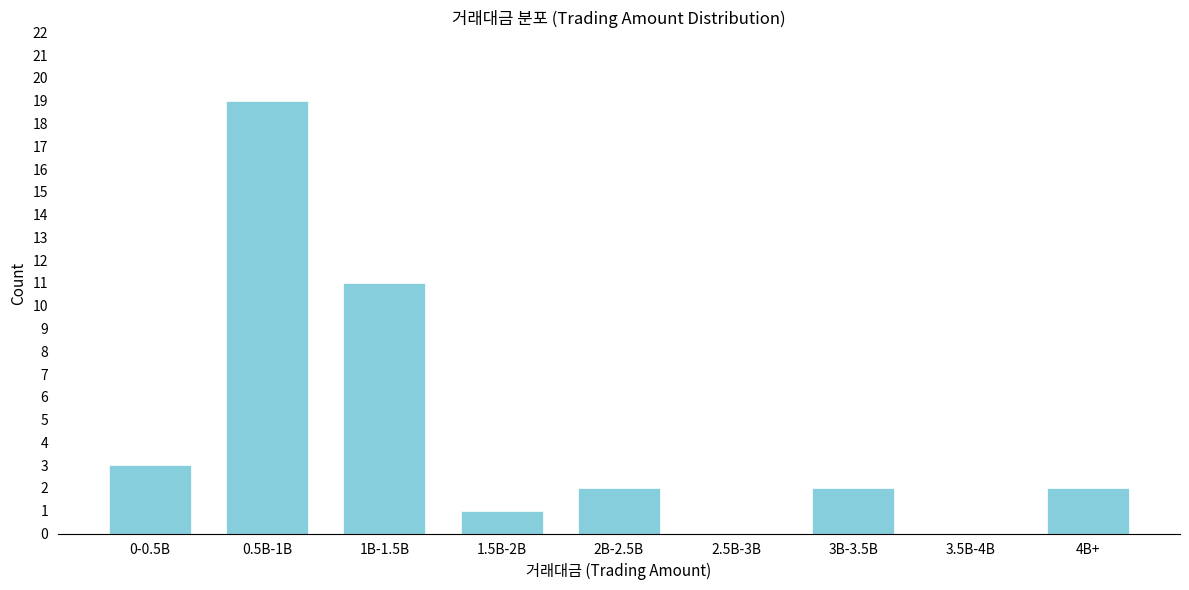

Reading right to left, what are all the values shown in this chart?

4B+=2	3.5B-4B=0	3B-3.5B=2	2.5B-3B=0	2B-2.5B=2	1.5B-2B=1	1B-1.5B=11	0.5B-1B=19	0-0.5B=3